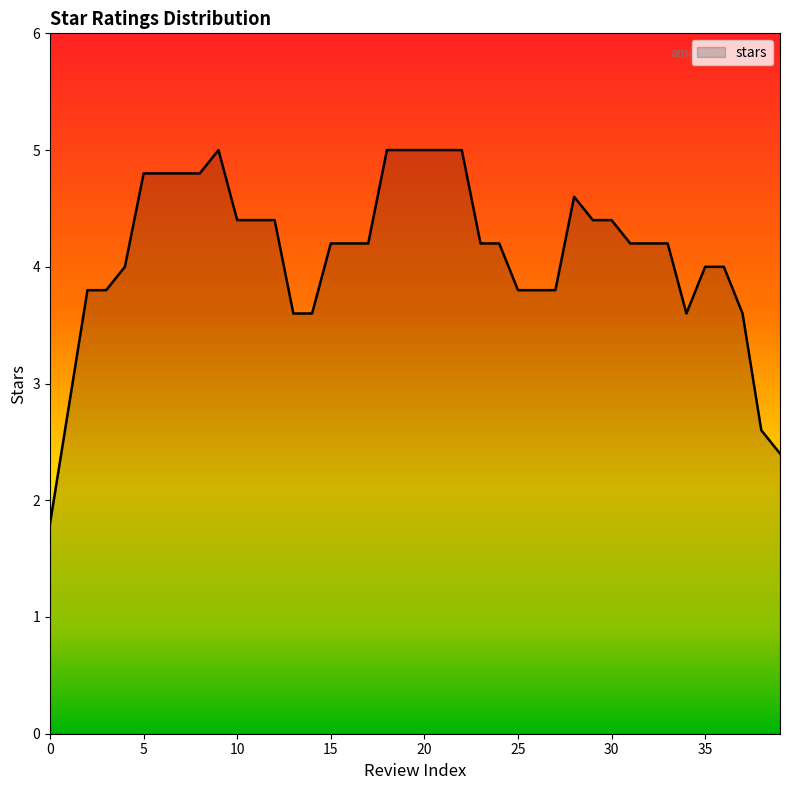

What is the minimum value shown in the chart?

1.8